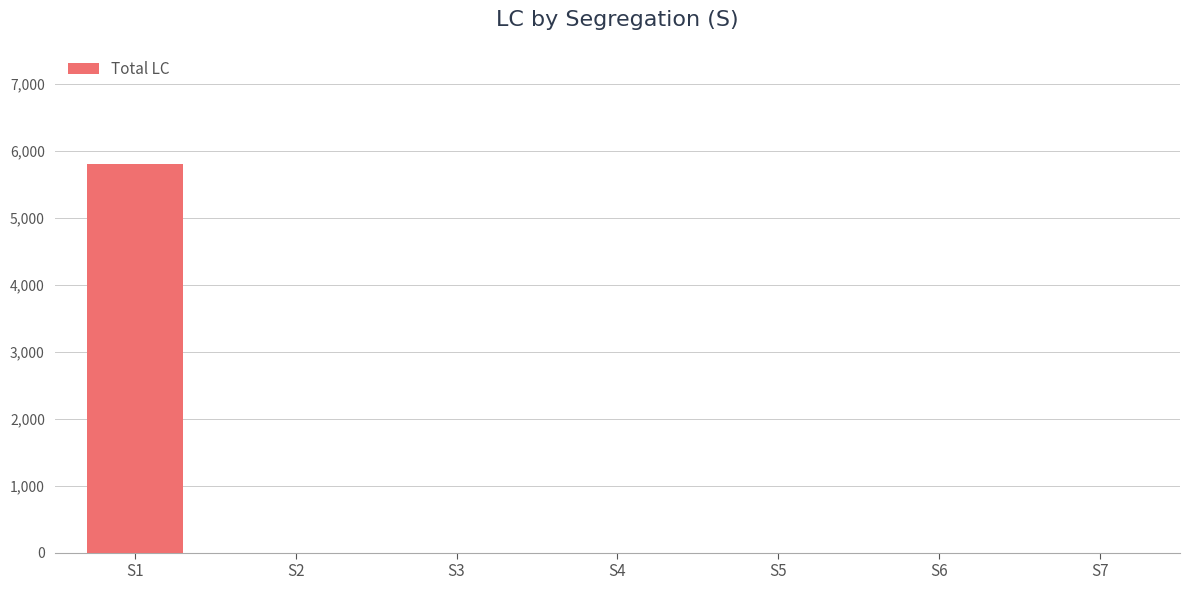

What is the maximum value shown in the chart?

5814